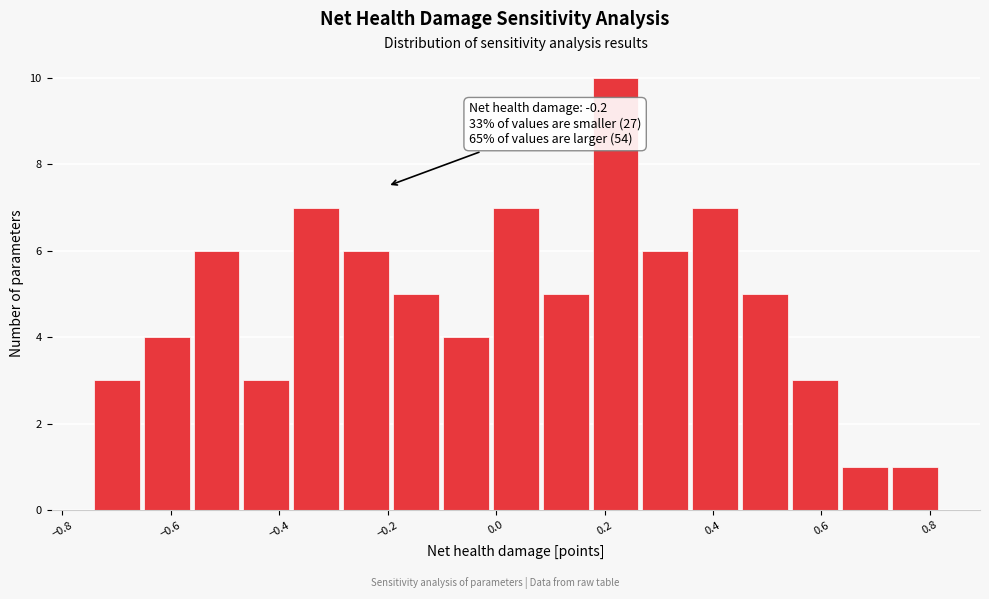

Which range on the x-axis has the tallest bar?

0.18 to 0.26